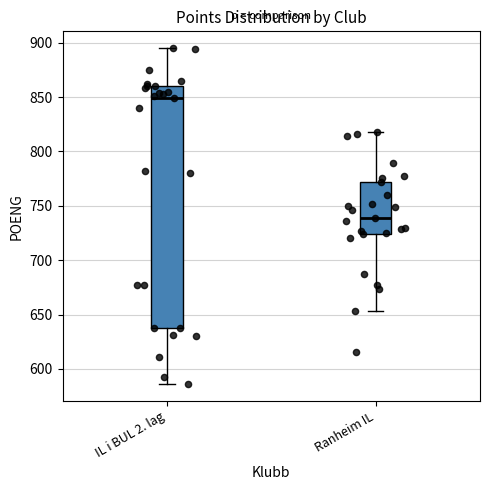

Where is the lower edge of the box for Ranheim IL on the y-axis? The values are not printed on the chart, so give them approximately, as read against the axis.

725